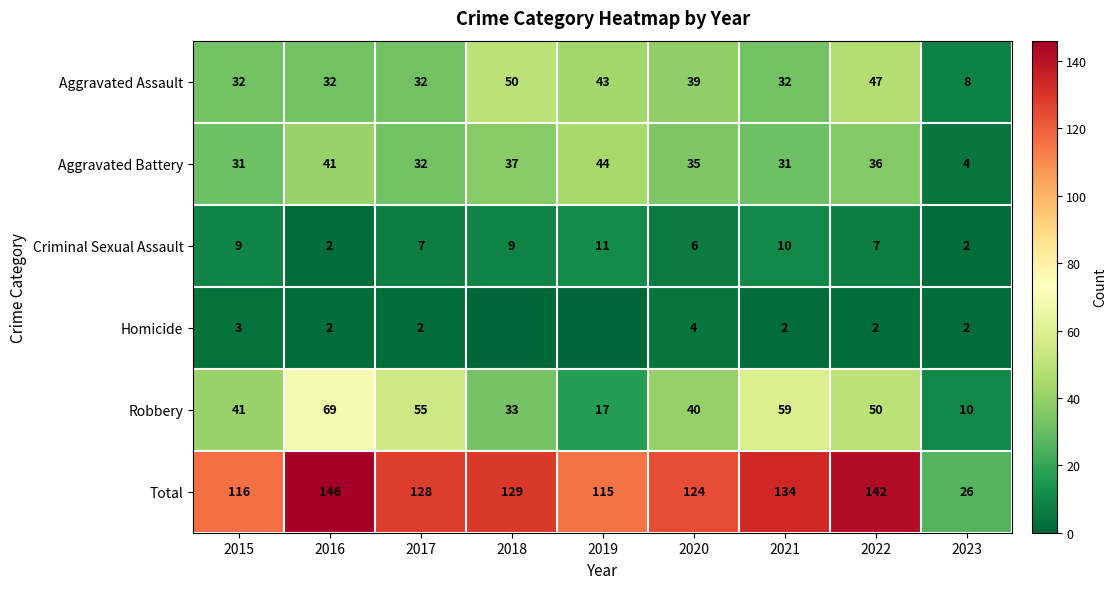

Is it true that Homicide equals 3 at 2016?

False